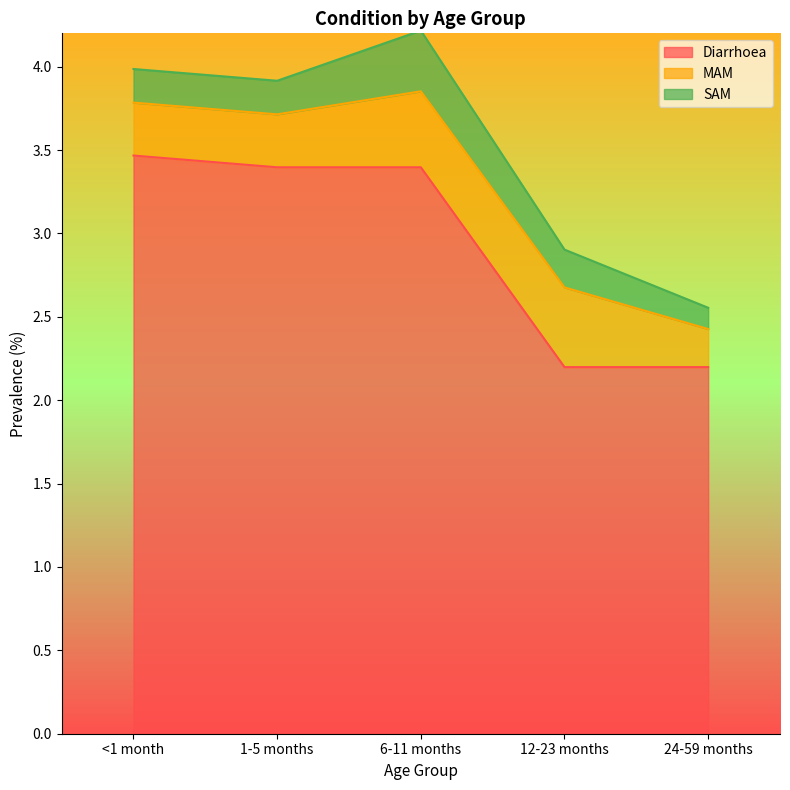

What is the label of the 3rd point from the right?

6-11 months